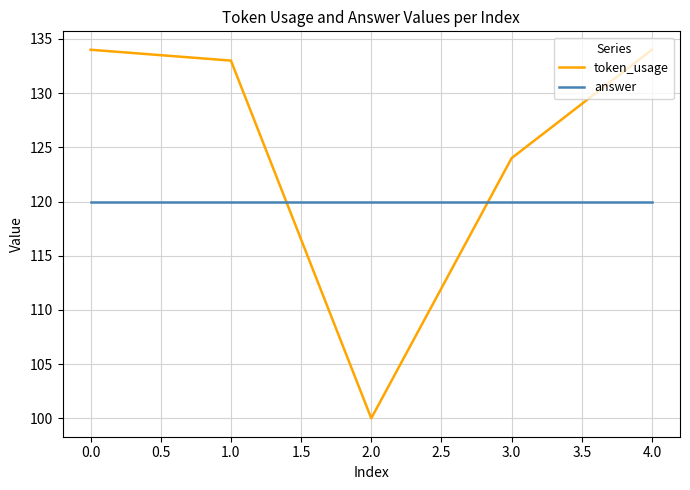

Reading left to right, extract all data points from this chart.

token_usage: 134	133	100	124	134
answer: 120	120	120	120	120